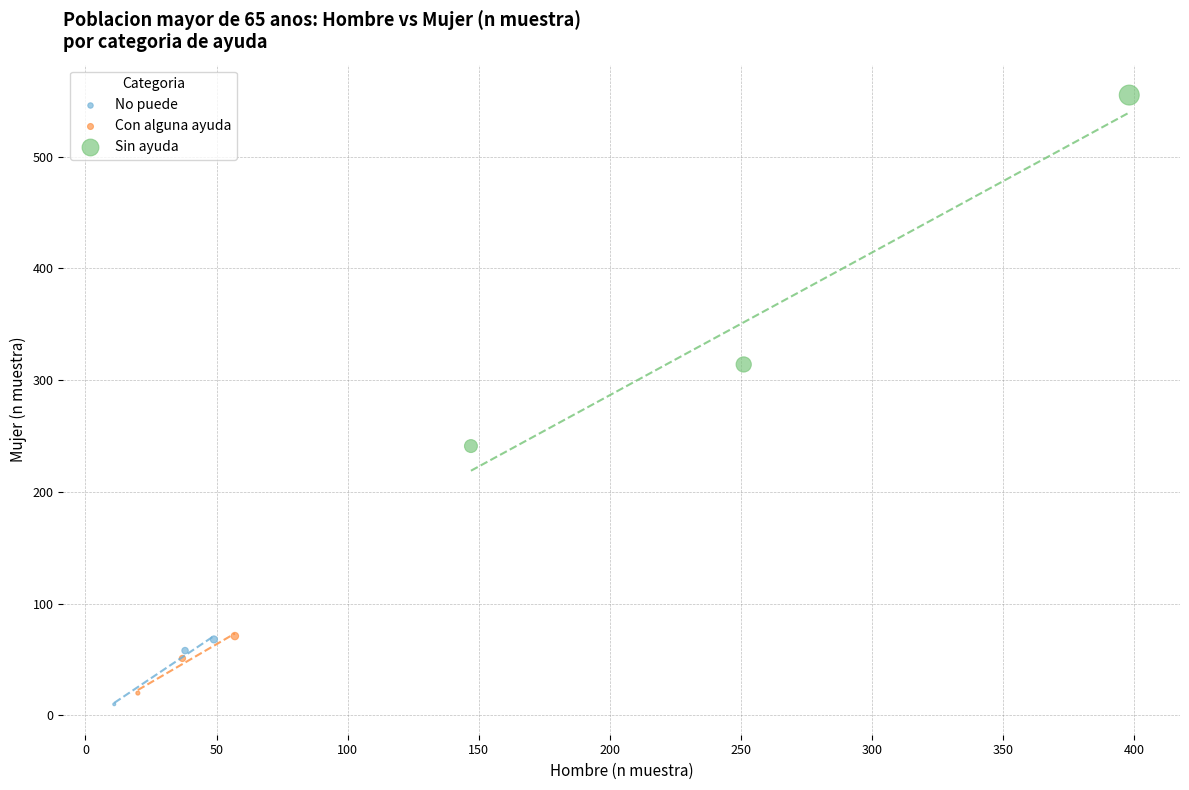

Which series reaches the maximum Y coordinate?

Sin ayuda